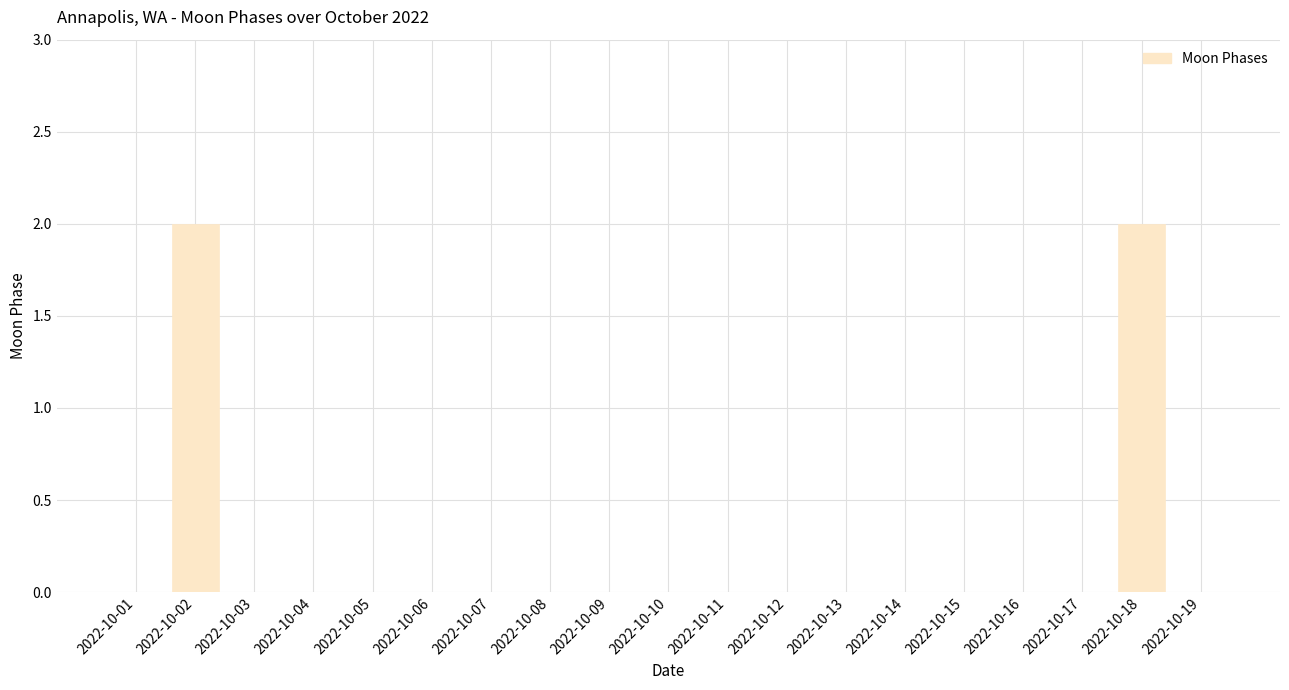

Are the bars horizontal?

No